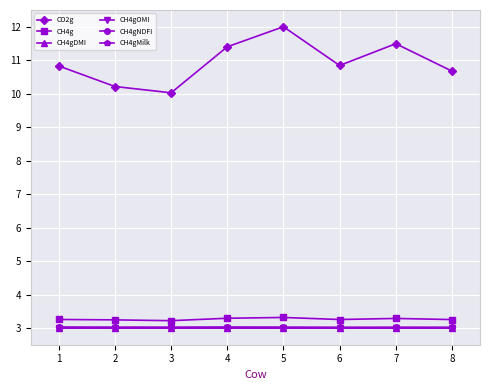

What is the total value across all series at 3?

25.3